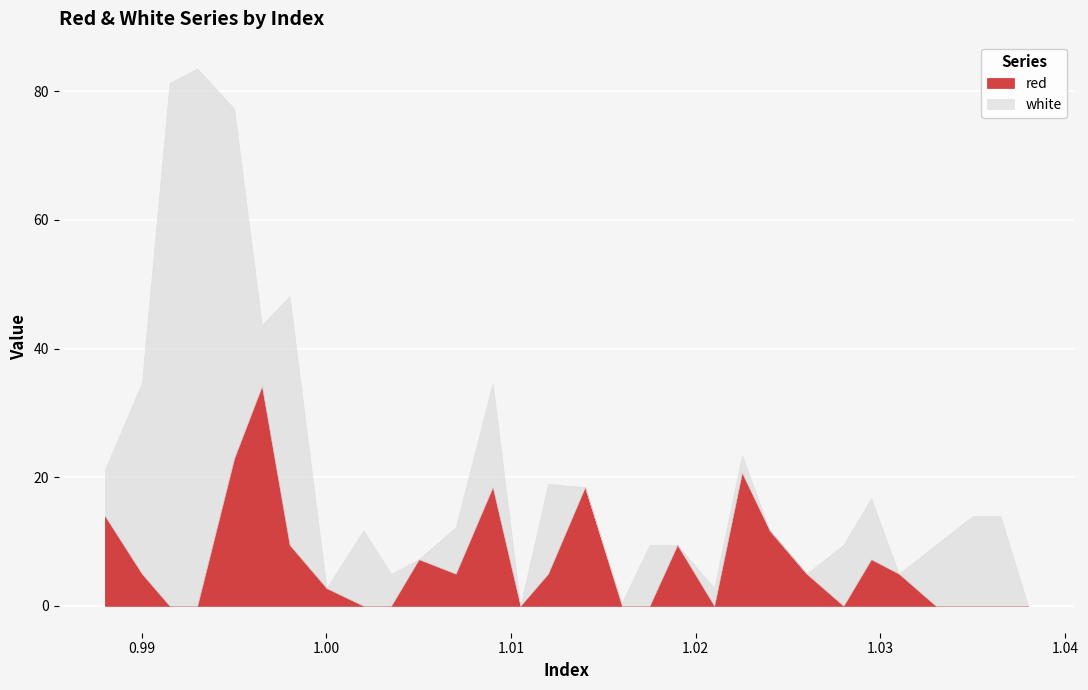

What is the maximum value for red?

34.2